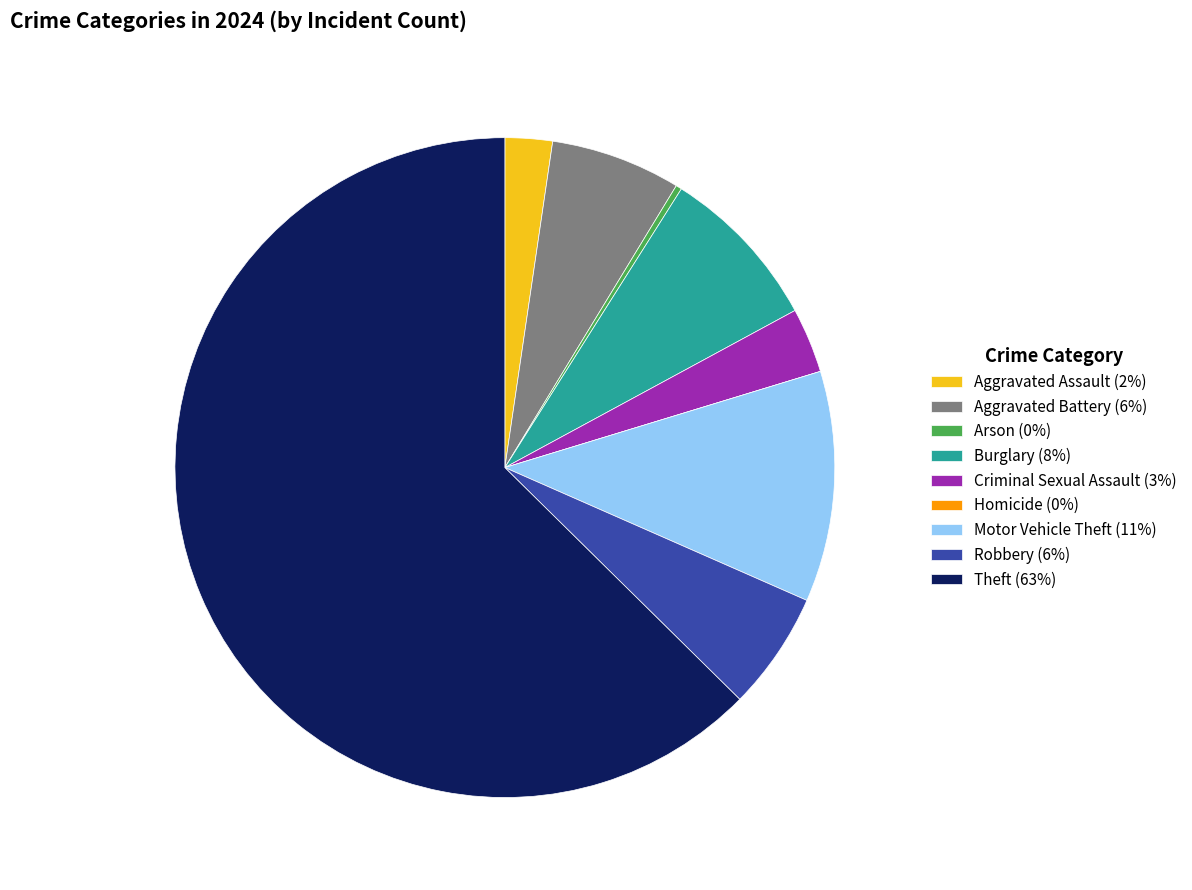

The Motor Vehicle Theft (11%) slice represents 23% of the pie. True or false?

False